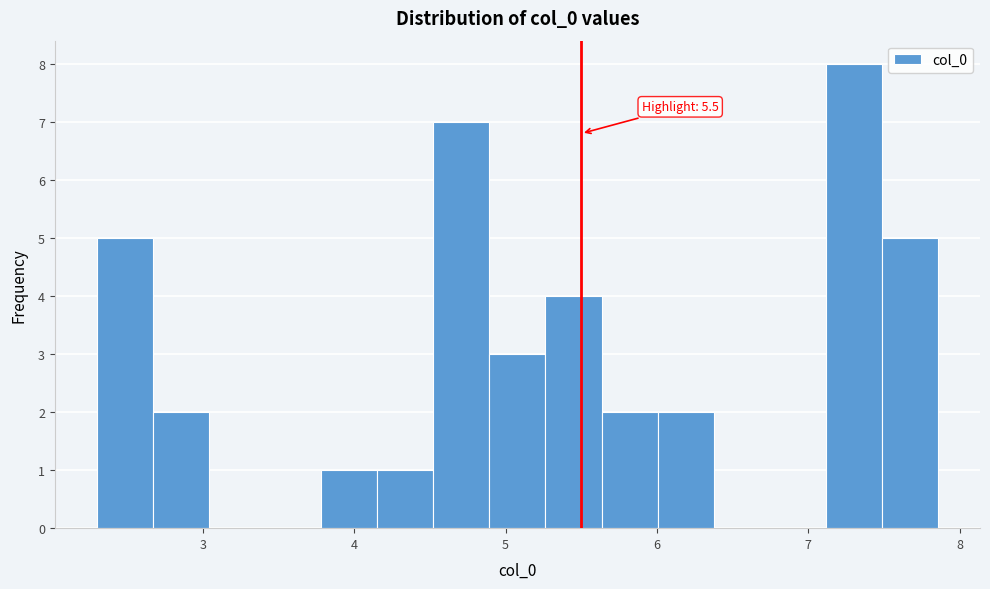

Read against the x-axis, roughly where is the centre of the tallest bar?

7.3